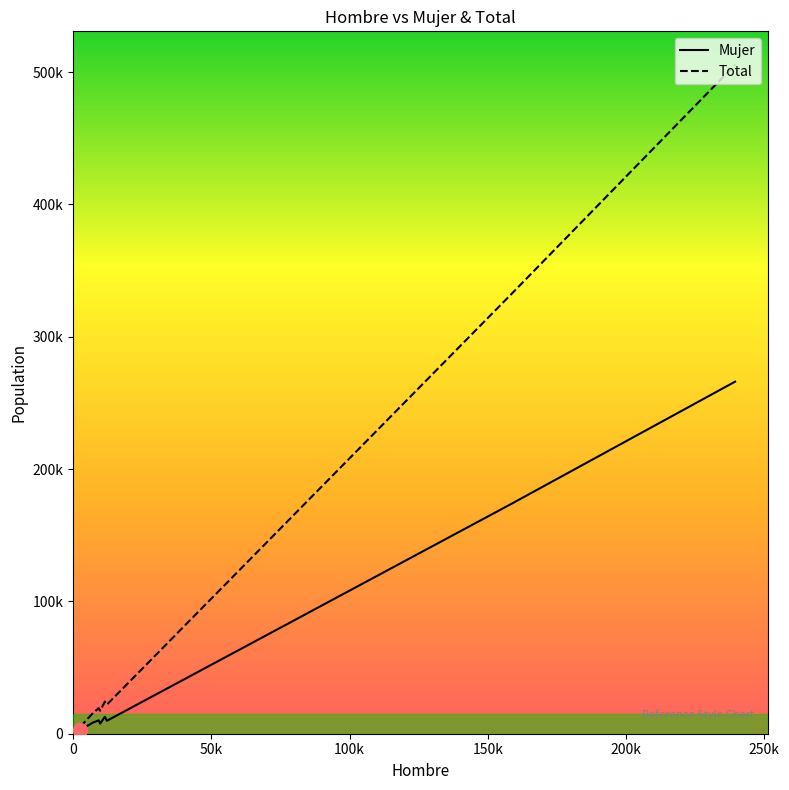

What is the value of the Total point at the 28th from the left?

17404